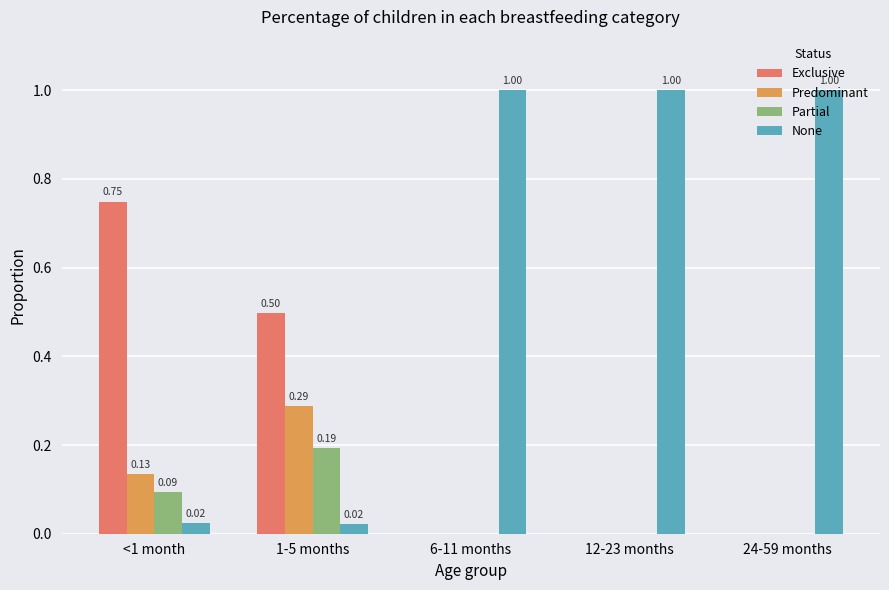

Are the bars horizontal?

No